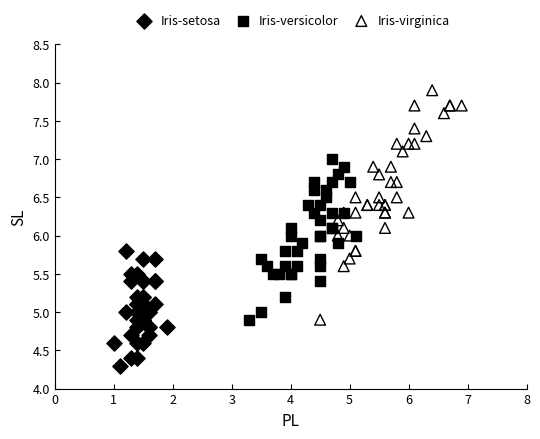

Which series contains the highest Y value?

Iris-virginica